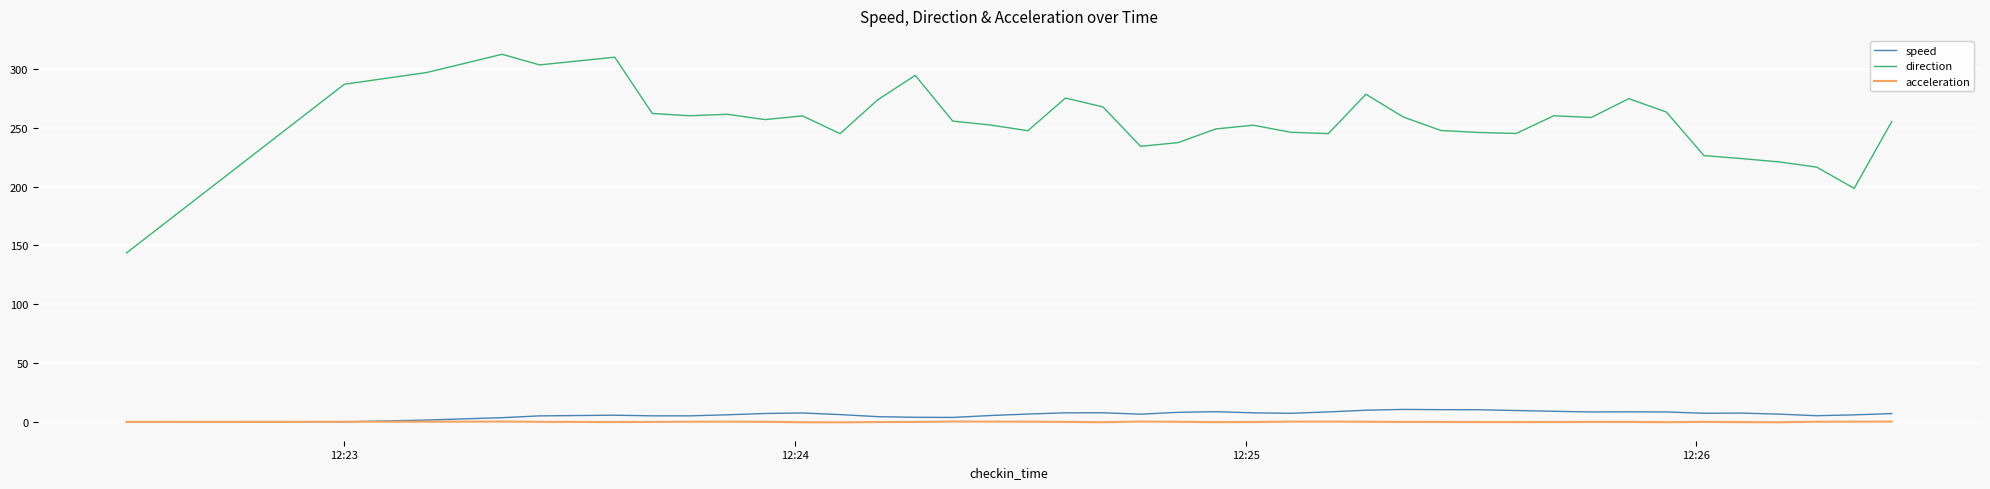

What is the maximum value for direction?

312.4